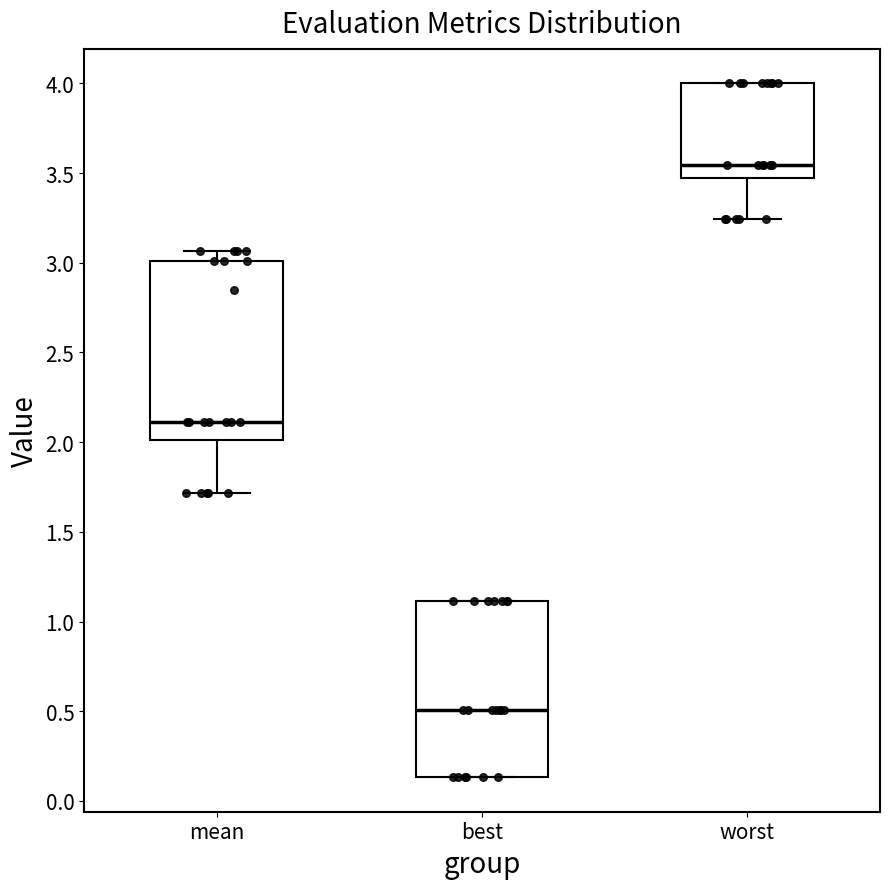

Reading left to right, transcribe this box plot: for each box, give where its median line is, the range the box spans, and where its two whiskers end, as read against the y-axis. The values are not printed on the chart, so give them approximately, as read against the axis.

mean: median 2.10, box 2.00 to 3.00, whiskers 1.70 to 3.05
best: median 0.50, box 0.15 to 1.10, whiskers 0.15 to 1.10
worst: median 3.55, box 3.45 to 4.00, whiskers 3.25 to 4.00